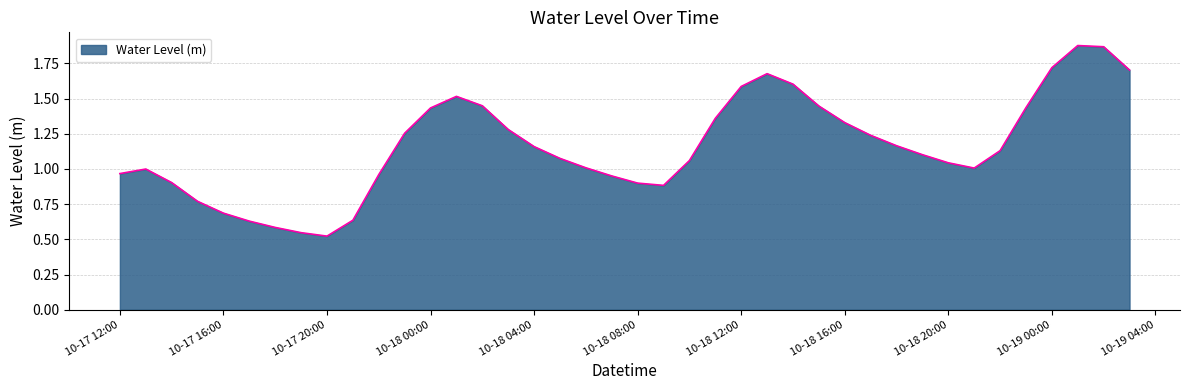

True or false: the data has more than 1 interior local peaks.

True